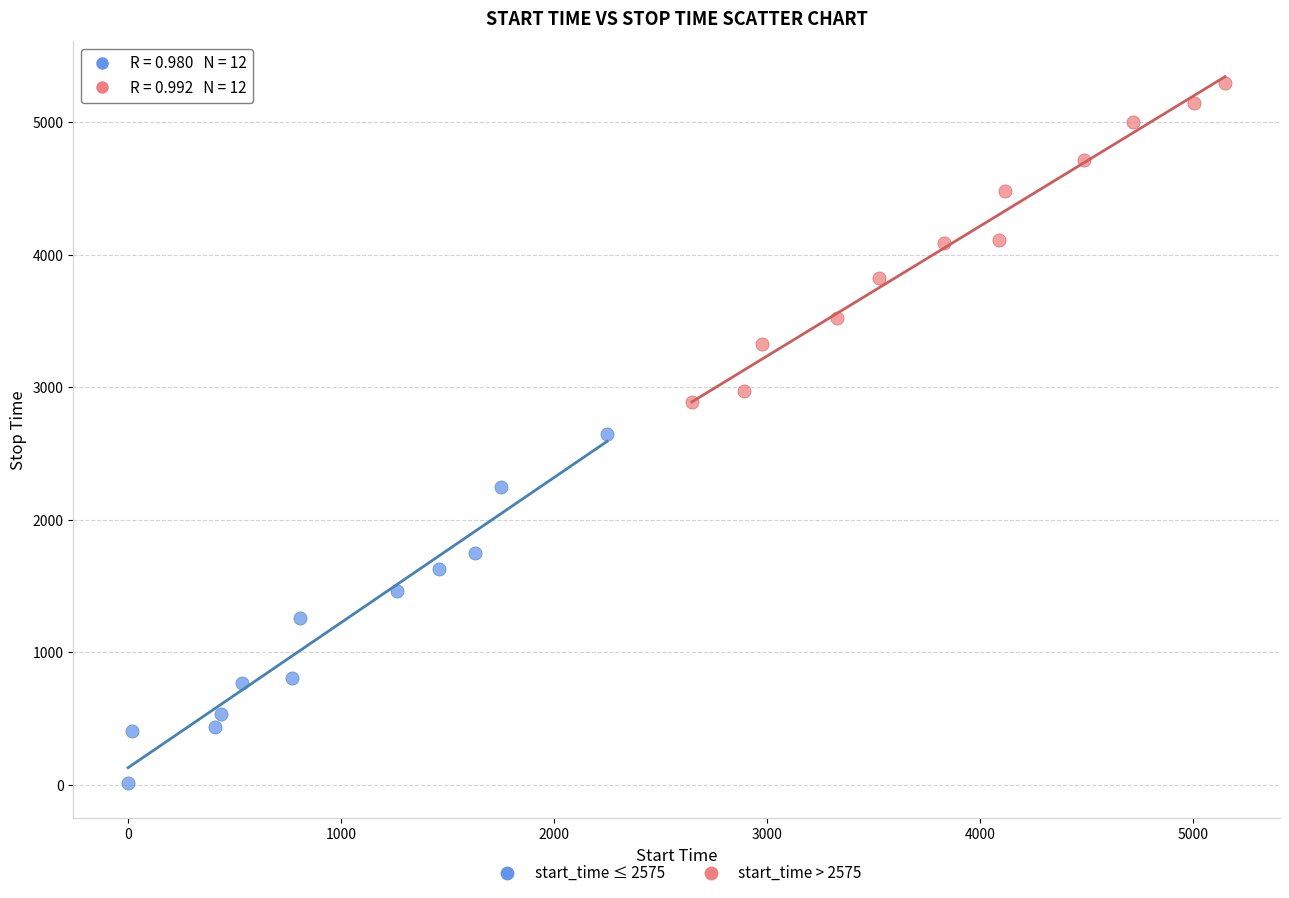

Which series has the widest spread of Y values?

start_time ≤ 2575